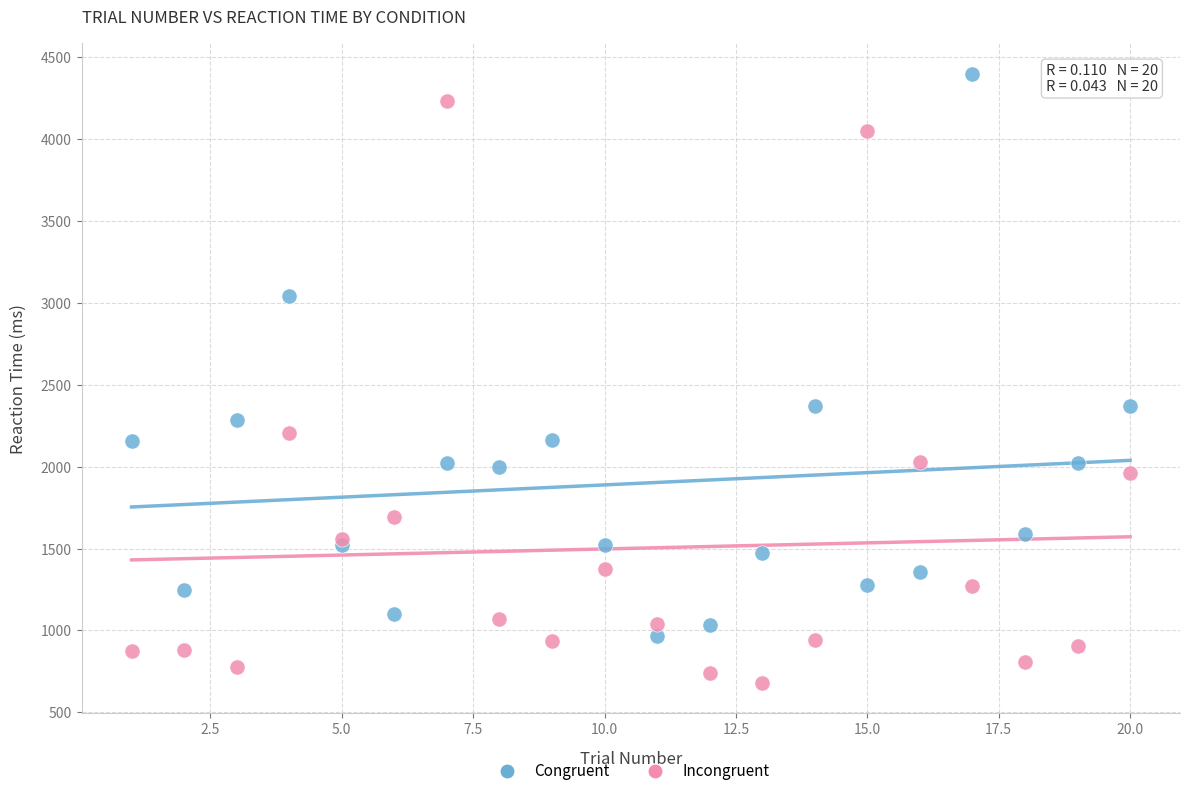

Which series contains the highest Y value?

Congruent